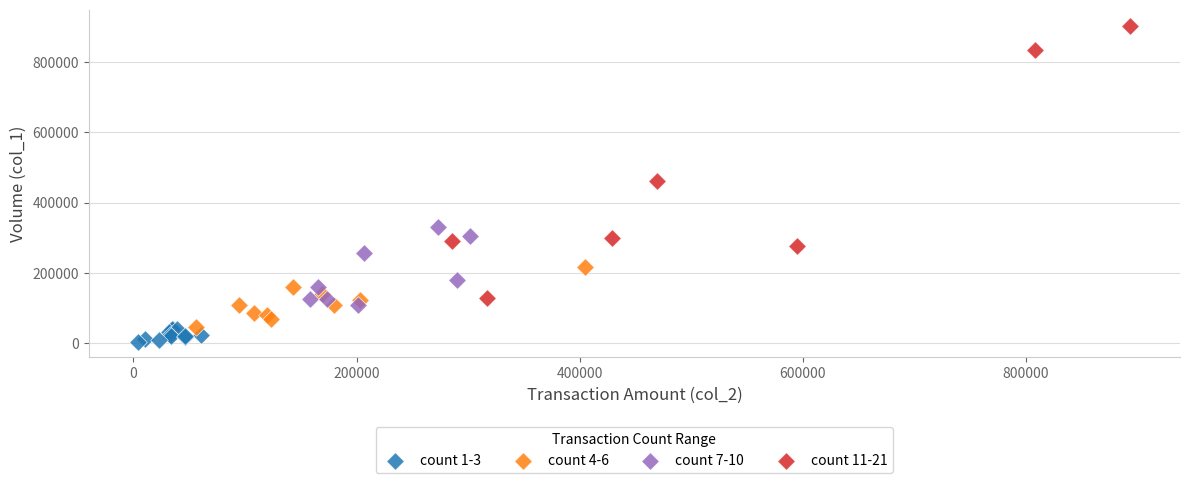

Which series reaches the maximum Y coordinate?

count 11-21